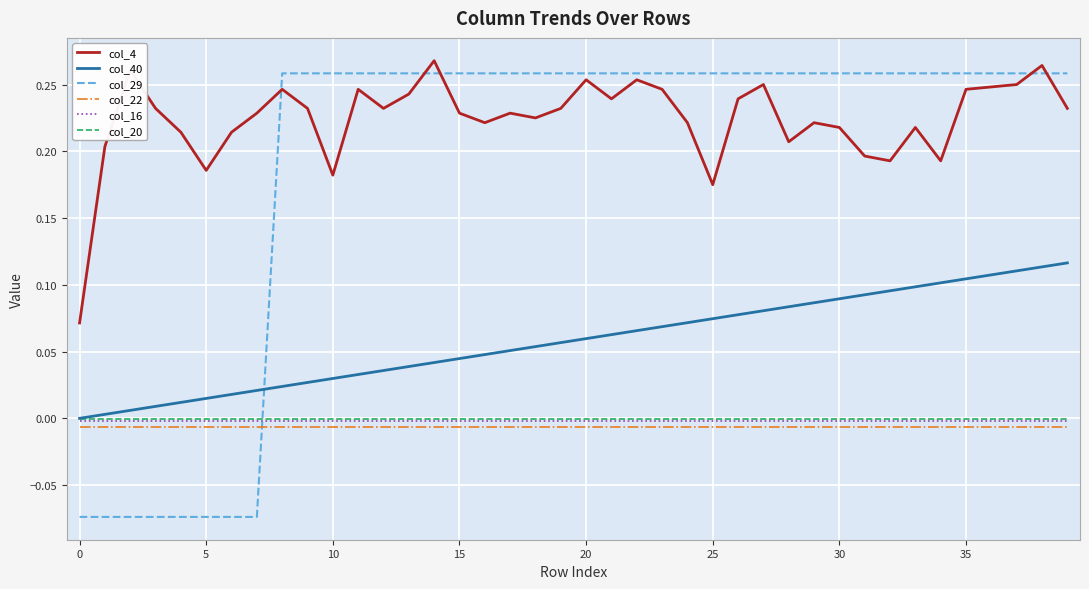

Which series has the largest total across all categories?

col_4